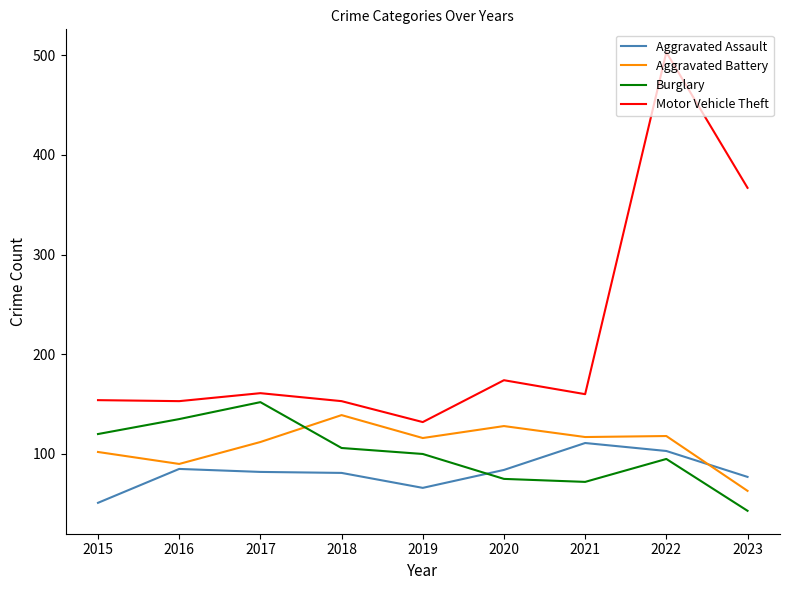

True or false: Aggravated Assault and Burglary cross at least once.

True